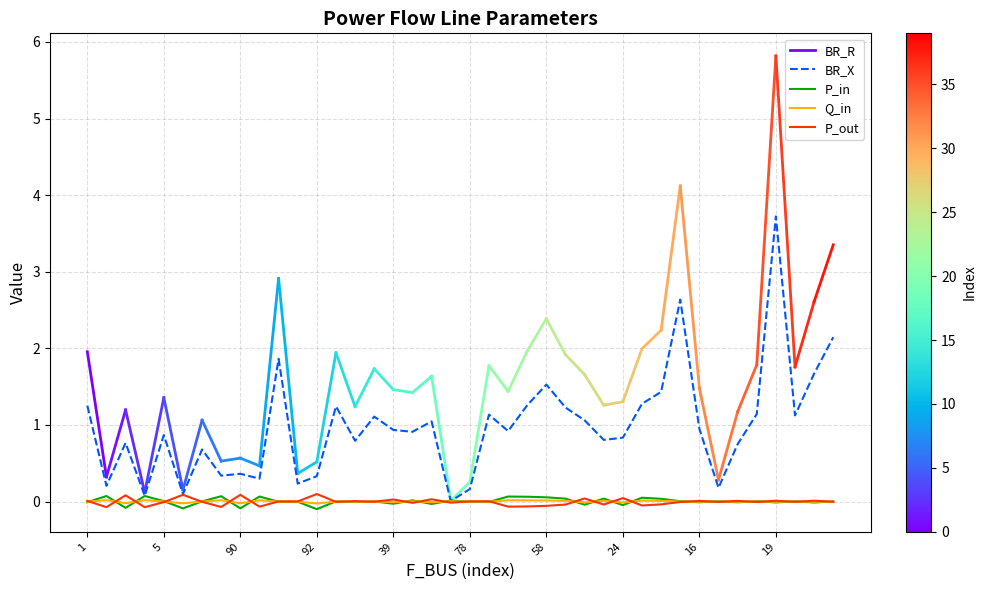

The value of Q_in at 7 is -0.0. True or false?

False